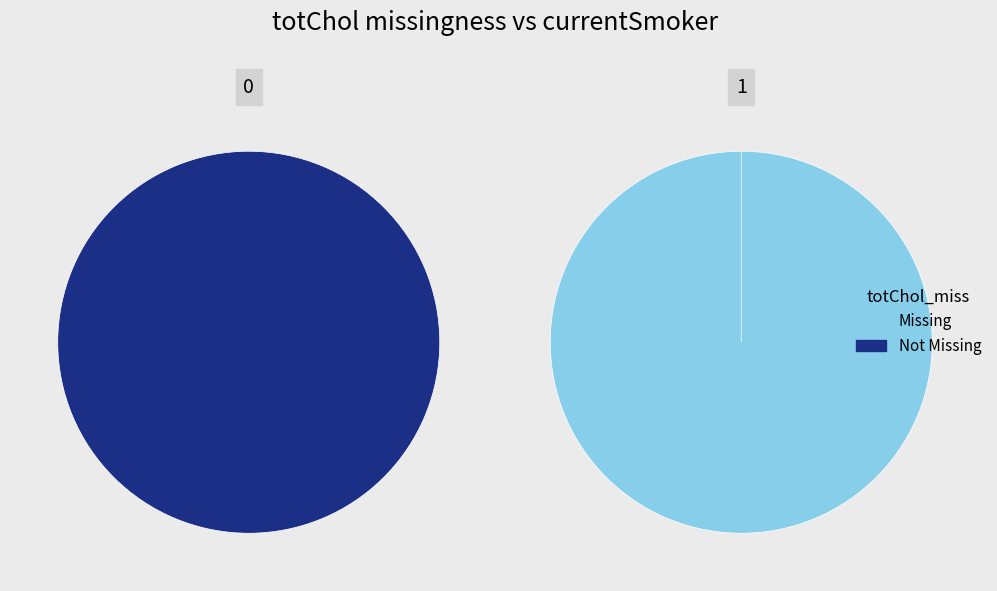

True or false: 0 accounts for 1% of the total.

False